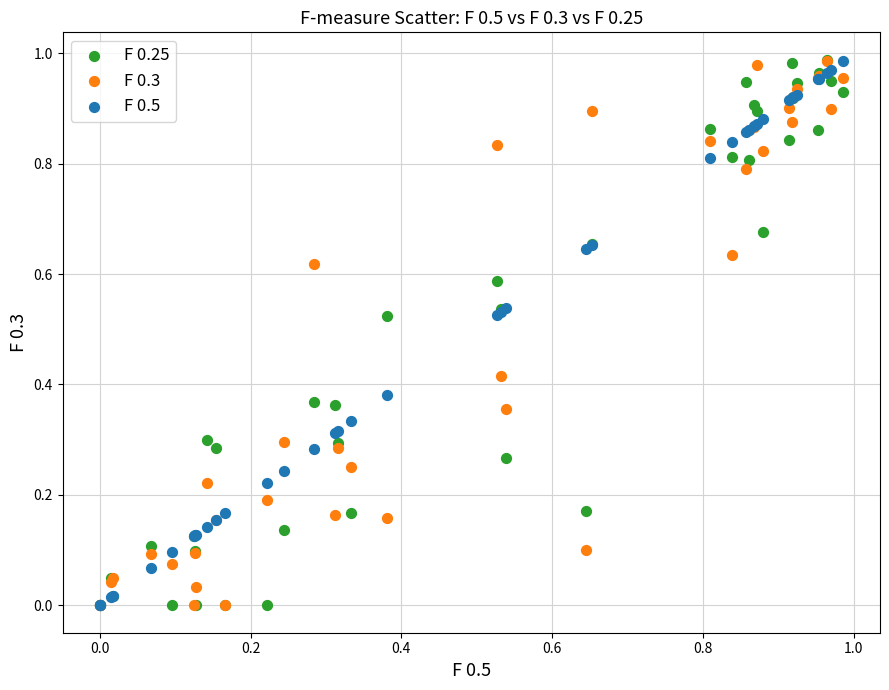

What are all the series names shown in the legend?

F 0.25, F 0.3, F 0.5